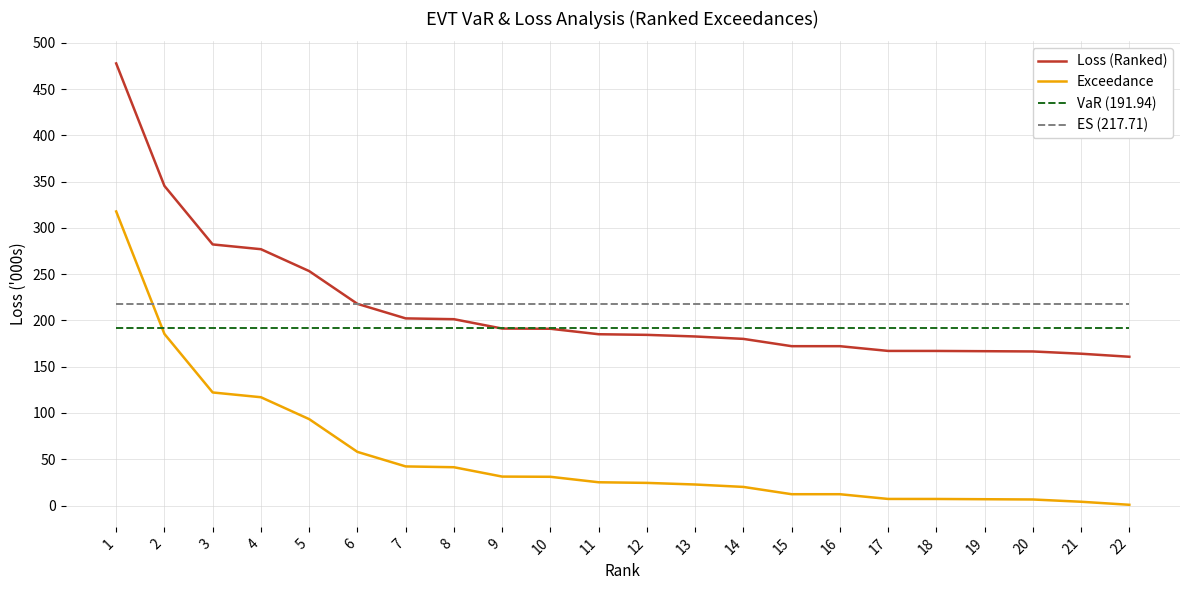

What is the sum of the VaR (191.94) values at 4 and 13?

383.9